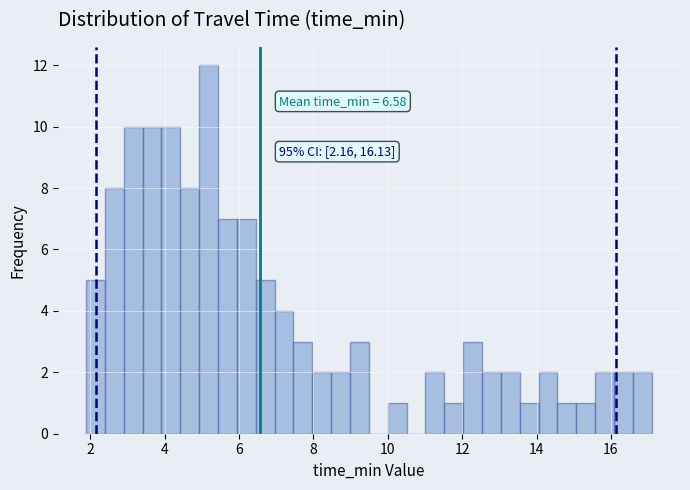

Around what value on the x-axis is the tallest bar? Give the approximate position of its centre, as read against the axis.

5.2